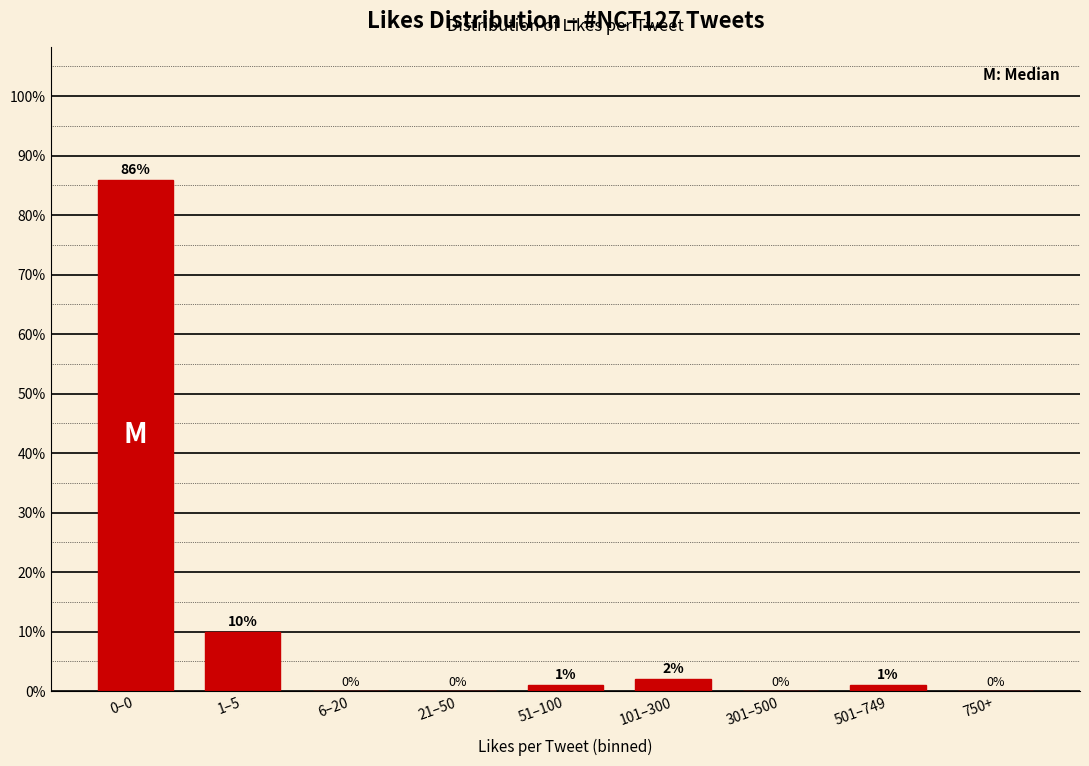

Reading left to right, extract all data points from this chart.

0–0=86	1–5=10	6–20=0	21–50=0	51–100=1	101–300=2	301–500=0	501–749=1	750+=0